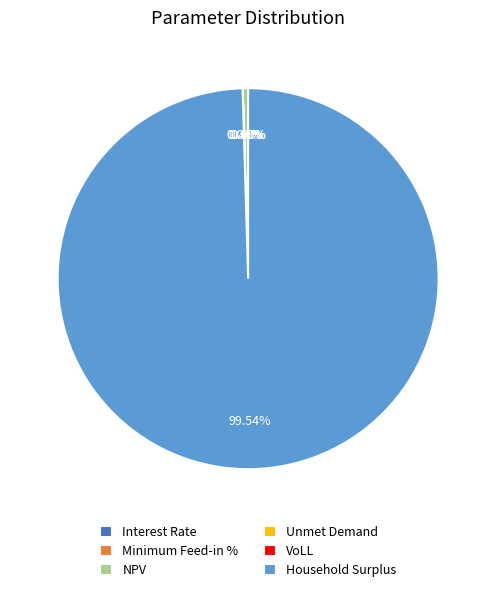

Do Interest Rate and Minimum Feed-in % together represent more than half of the pie?

No